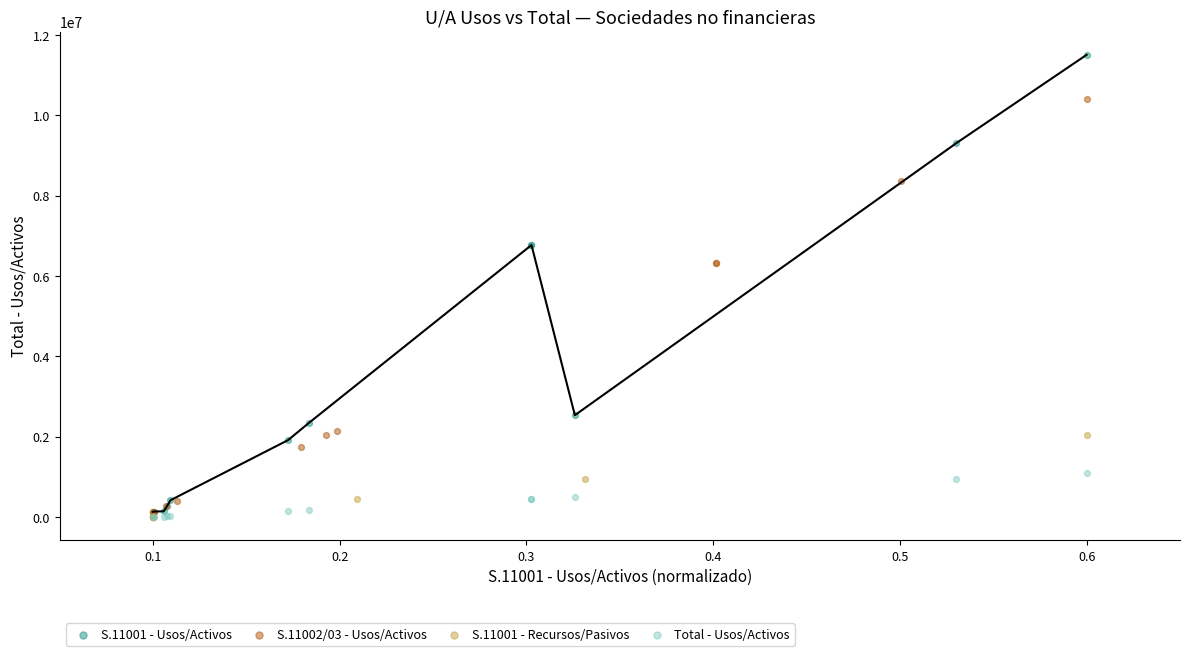

Which series has the largest Y range (max minus min)?

S.11001 - Usos/Activos